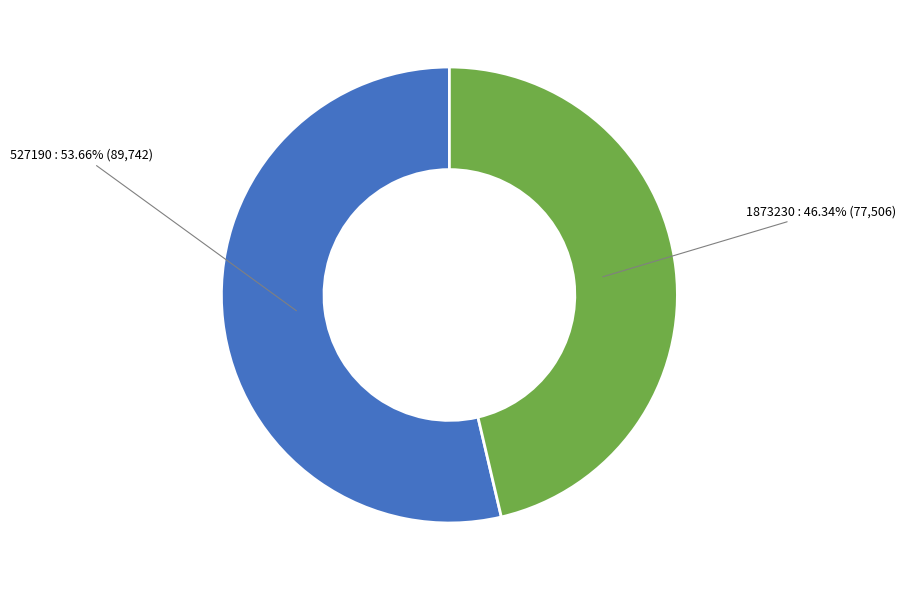

Is there any slice that represents more than half of the pie?

Yes